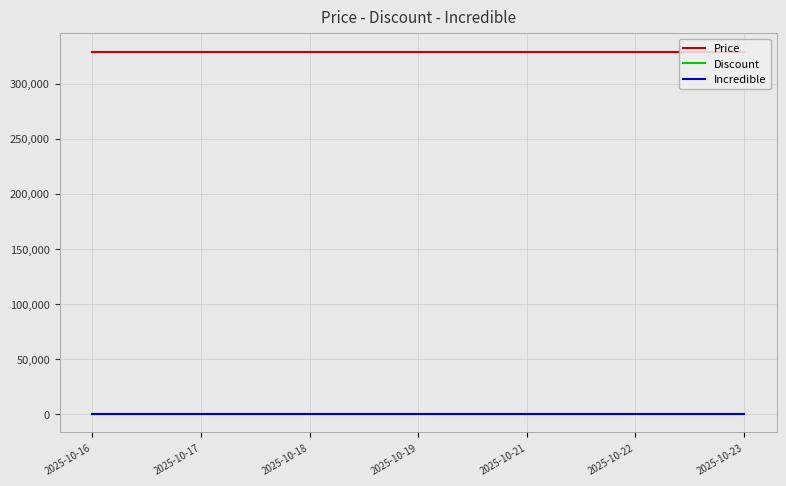

Reading left to right, what are all the values shown in this chart?

Price: 329000	329000	329000	329000	329000	329000	329000
Discount: 0	0	0	0	0	0	0
Incredible: 0	0	0	0	0	0	0